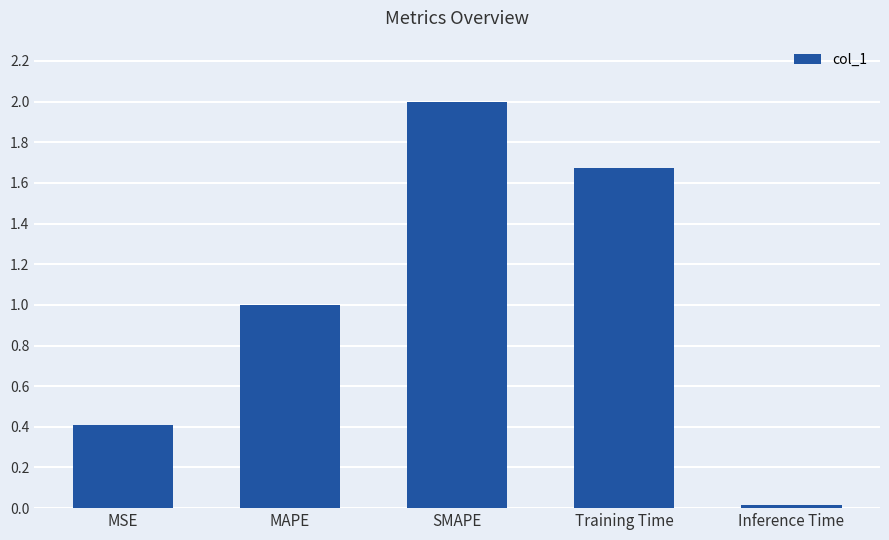

What is the maximum value shown in the chart?

2.0